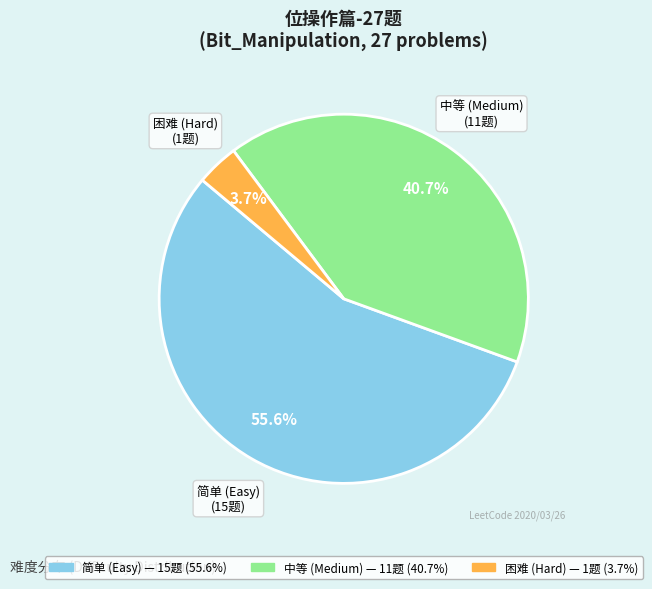

Rank the categories by value from lowest to highest.

困难, 中等, 简单